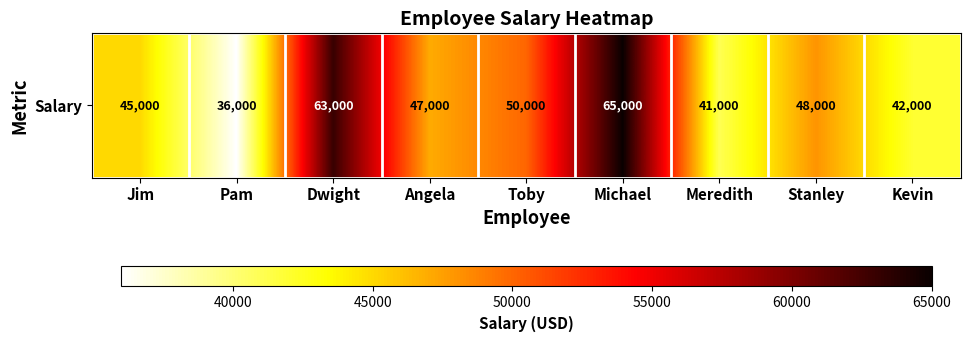

Reading right to left, extract all data points from this chart.

Kevin=42000	Stanley=48000	Meredith=41000	Michael=65000	Toby=50000	Angela=47000	Dwight=63000	Pam=36000	Jim=45000